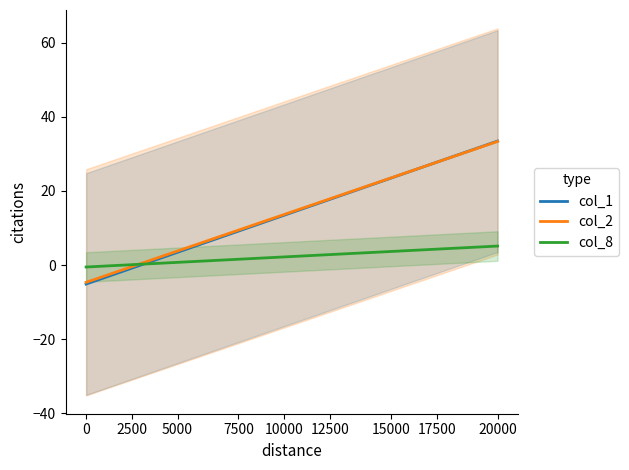

Is the value of col_1 at 10 greater than the value of col_8 at 9?

Yes